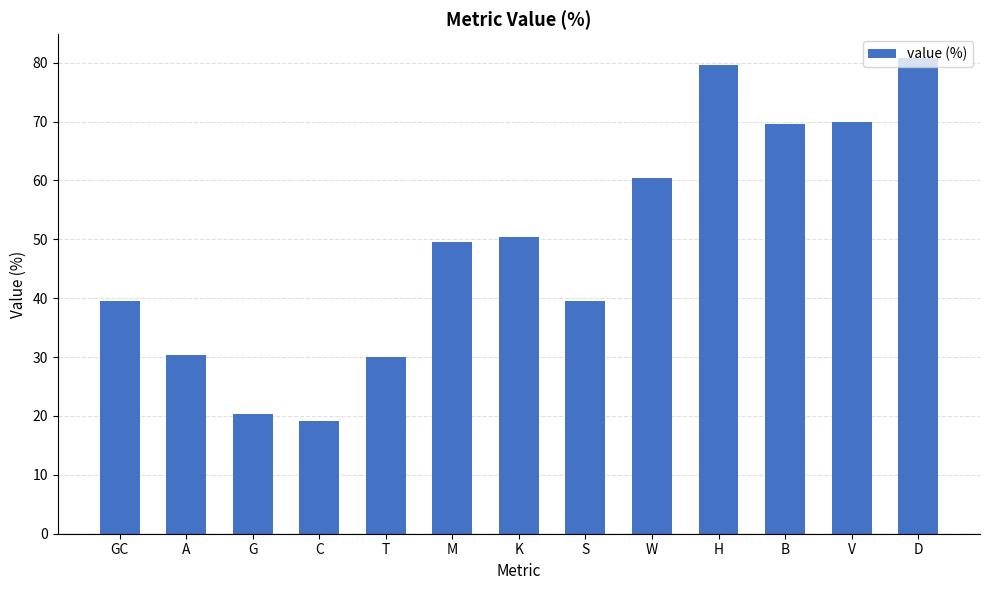

The value at GC is 62.4. True or false?

False